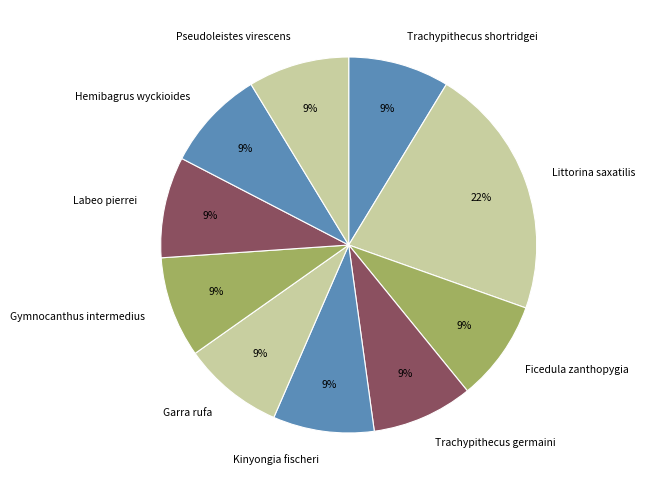

Combined, do Labeo pierrei and Trachypithecus shortridgei account for over 50%?

No